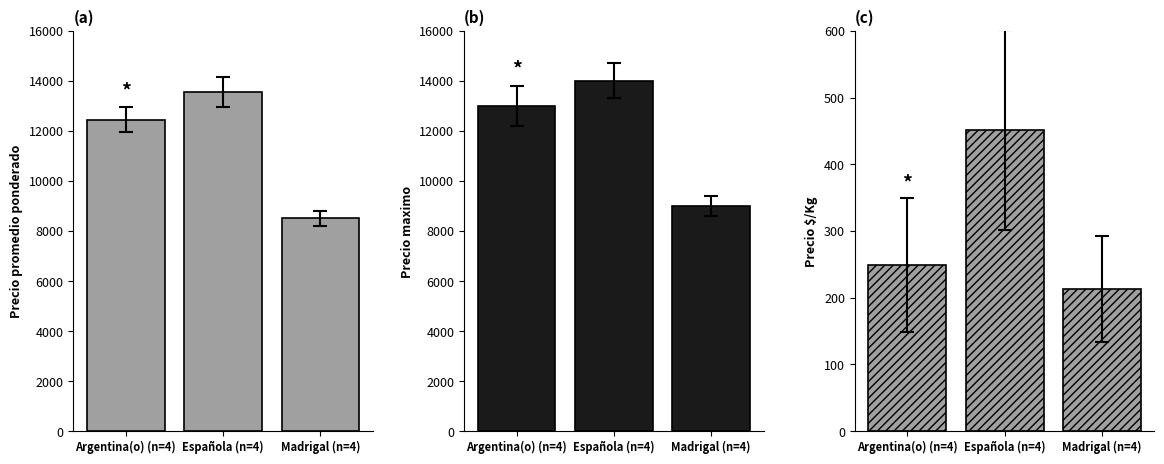

How many data points does each series have?

3